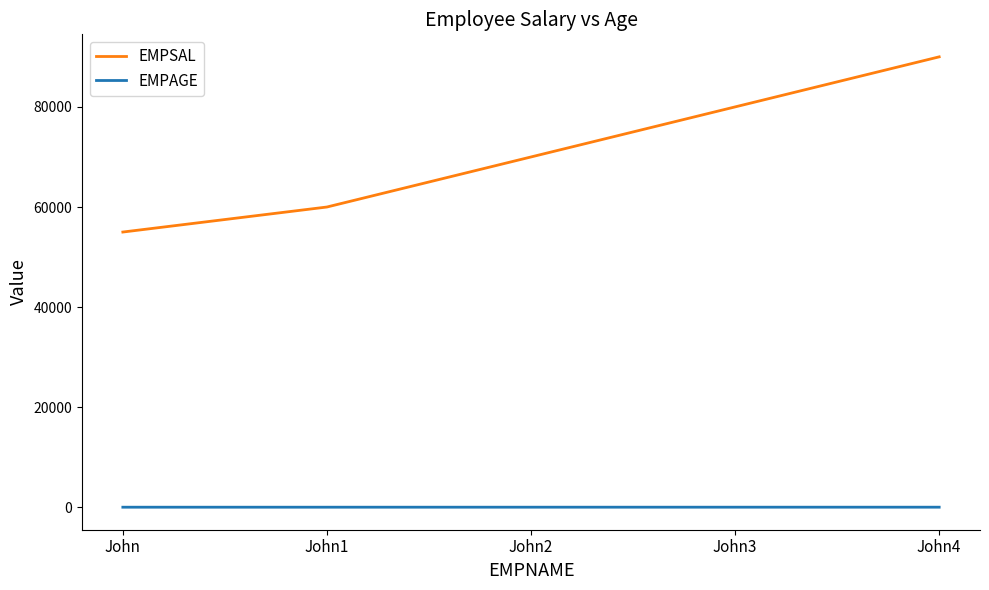

Between John and John1, which series saw the biggest shift?

EMPSAL